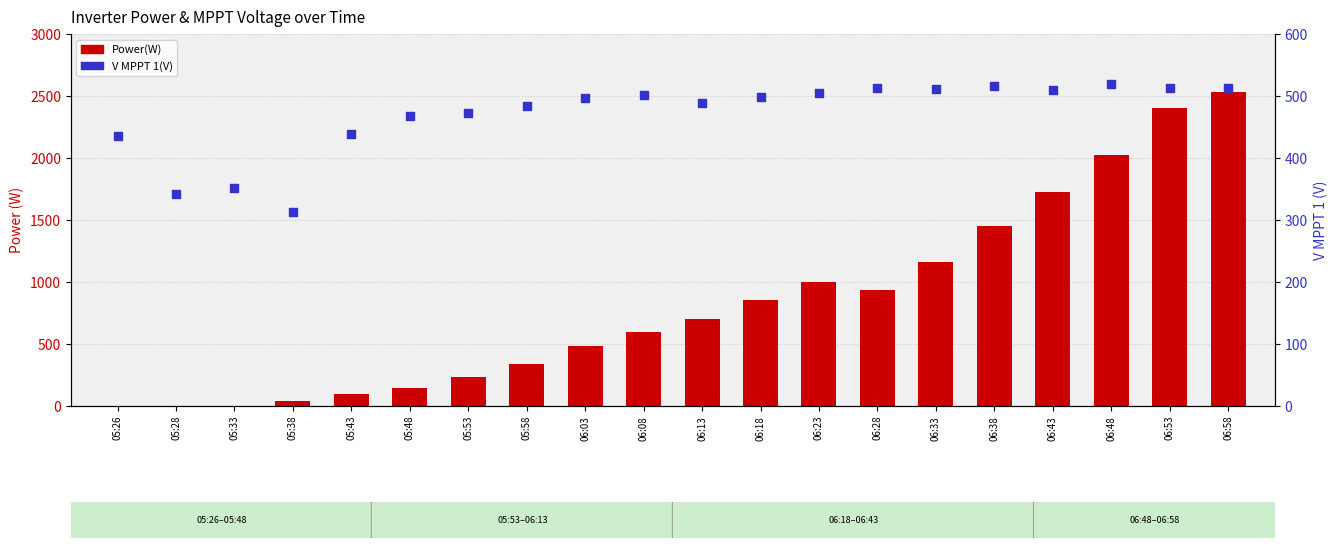

At which category is the sum across all series the highest?

06:58